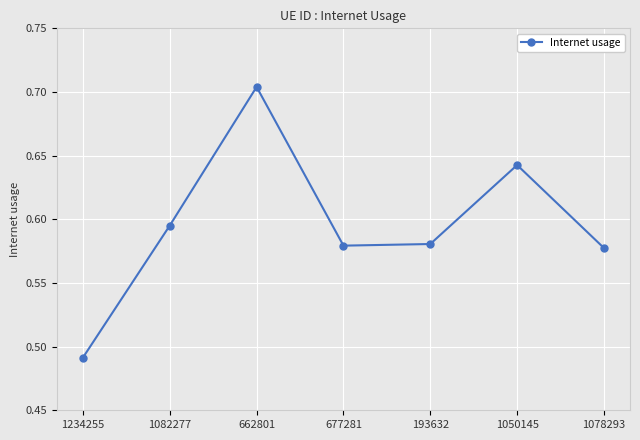

Where is the data nearest to the value 0?

1234255